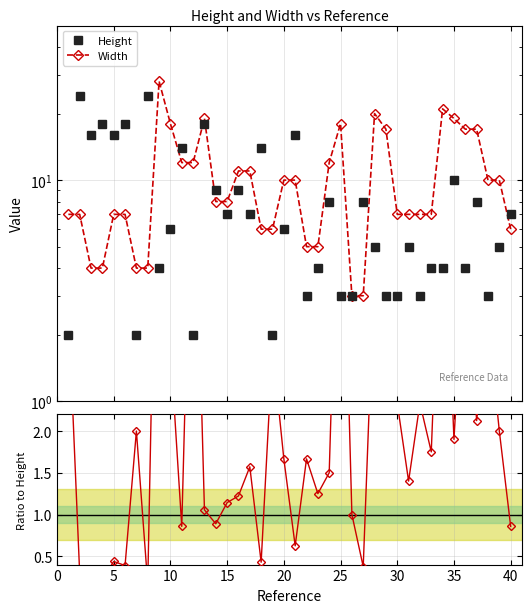

What is the highest value of the Width / Height series?

7.0